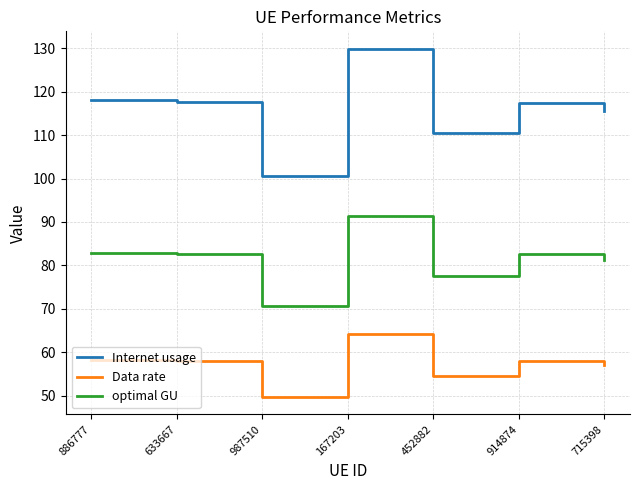

How many series are shown in this chart?

3